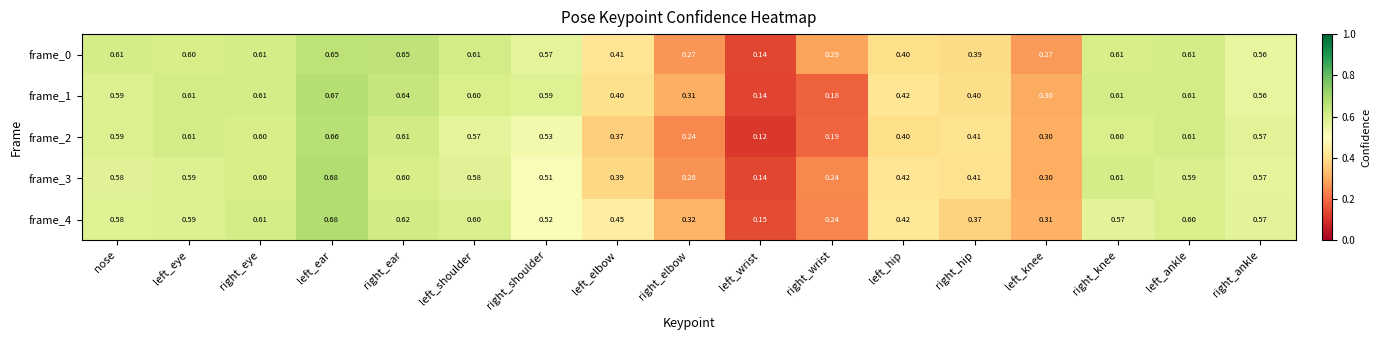

At which label is frame_0 closest to 0?

left_wrist